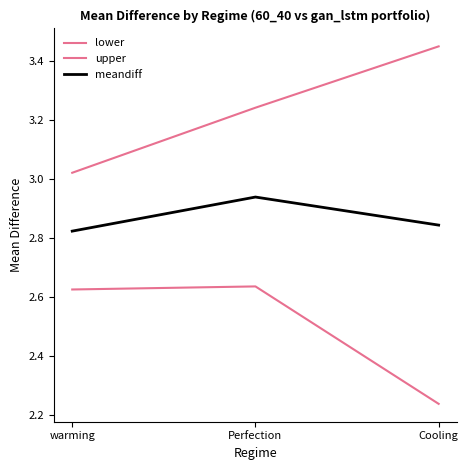

Rank the categories by meandiff value from lowest to highest.

warming, Cooling, Perfection